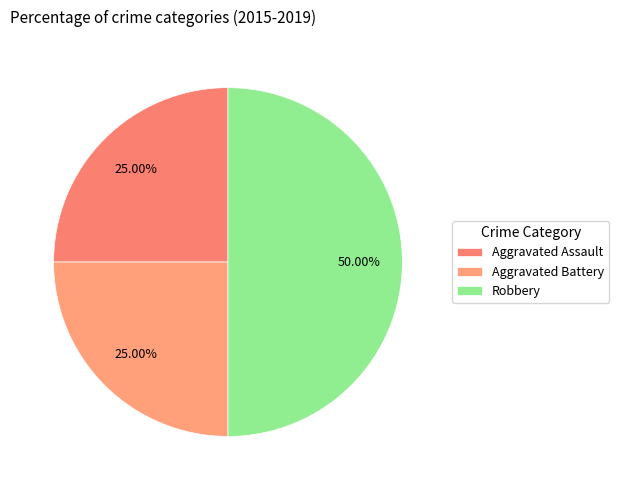

To the nearest percent, what percentage of the pie is Robbery?

50%